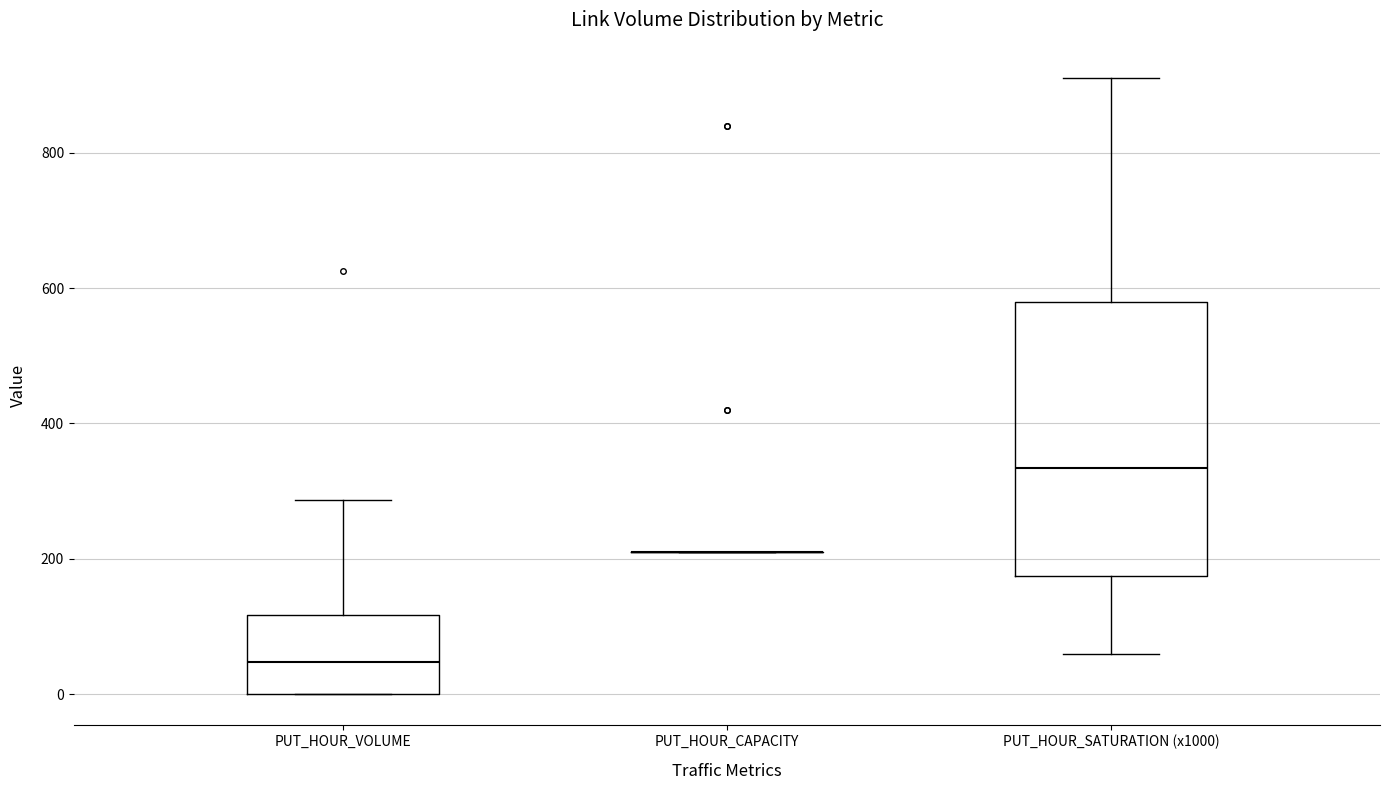

Reading left to right, transcribe this box plot: for each box, give where its median line is, the range the box spans, and where its two whiskers end, as read against the y-axis. The values are not printed on the chart, so give them approximately, as read against the axis.

PUT_HOUR_VOLUME: median 40, box 0 to 120, whiskers 0 to 280
PUT_HOUR_CAPACITY: box collapsed to a line at 220, whiskers 220 to 220
PUT_HOUR_SATURATION (x1000): median 340, box 180 to 580, whiskers 60 to 920